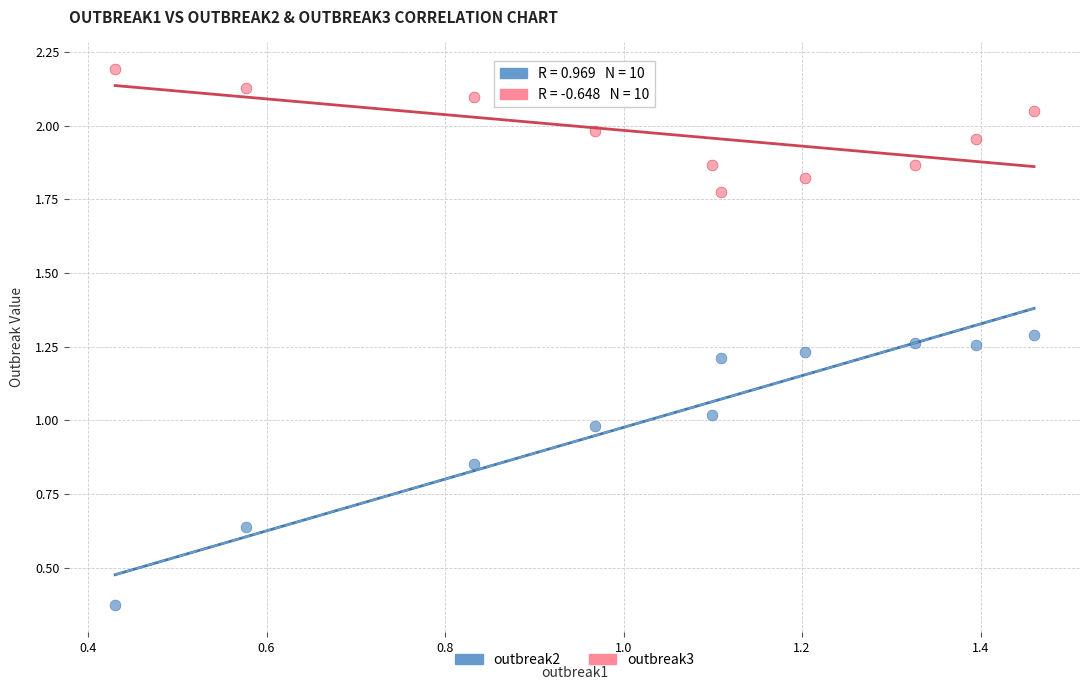

Which series has the largest Y range (max minus min)?

outbreak2